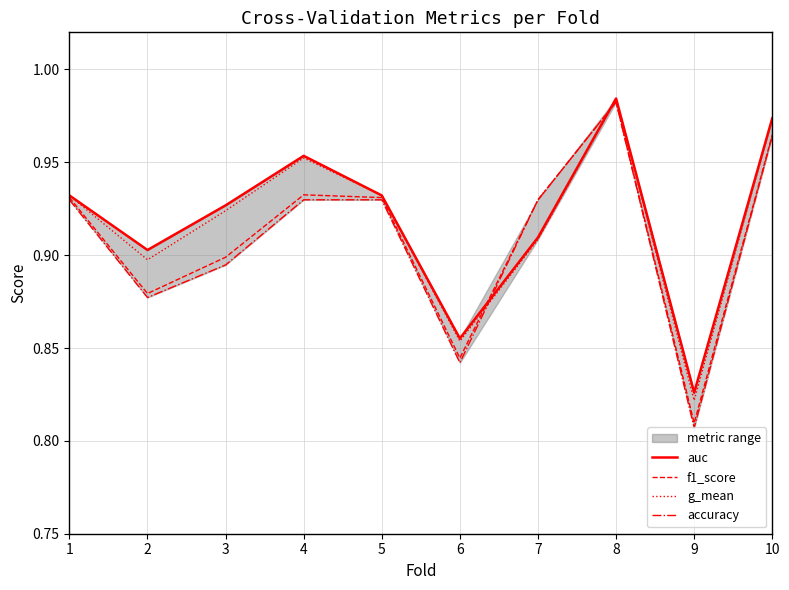

Rank the series by their average value, from highest to lowest.

auc, g_mean, f1_score, accuracy